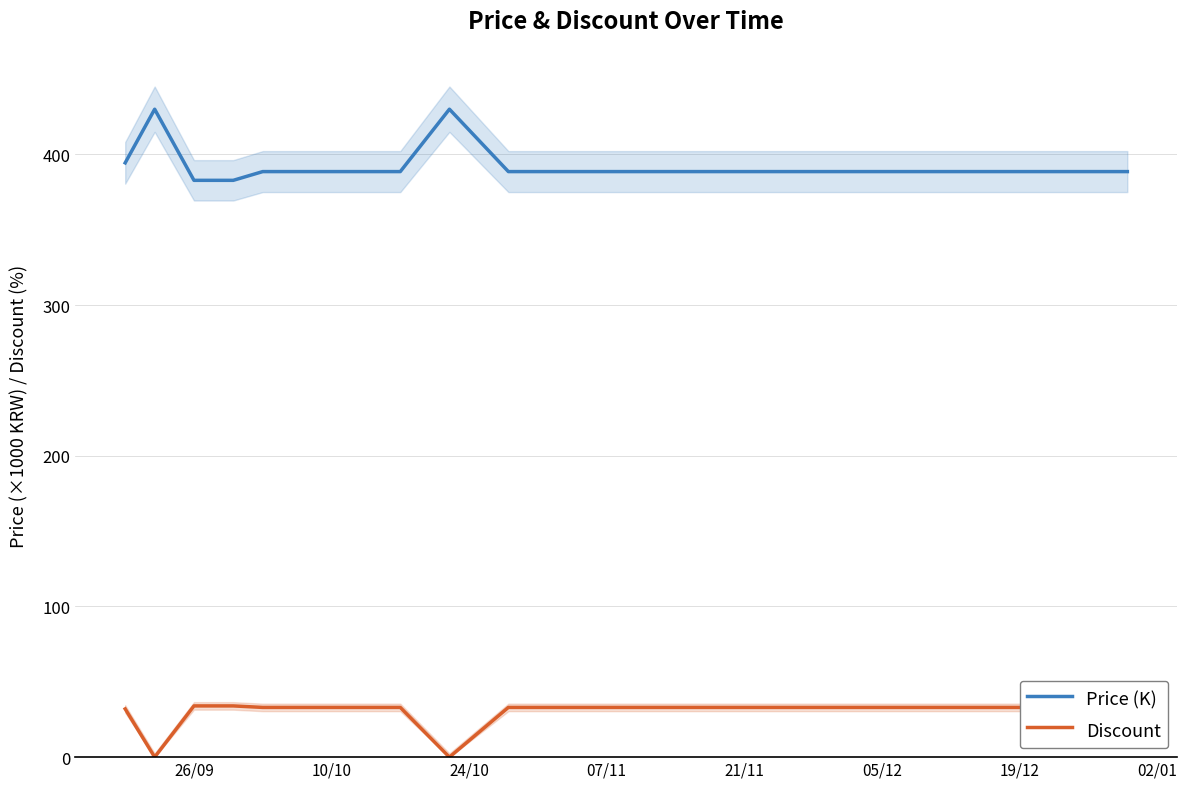

True or false: Discount and Price (K) cross at least once.

False